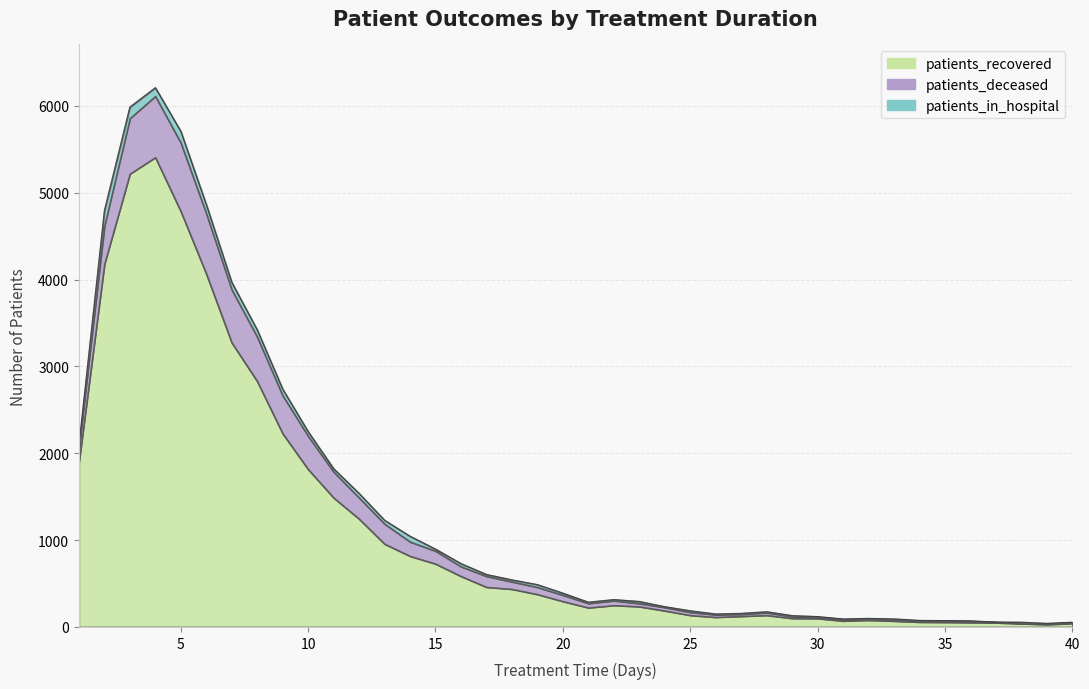

What is the difference between the patients_in_hospital values at 9 and 35?

69